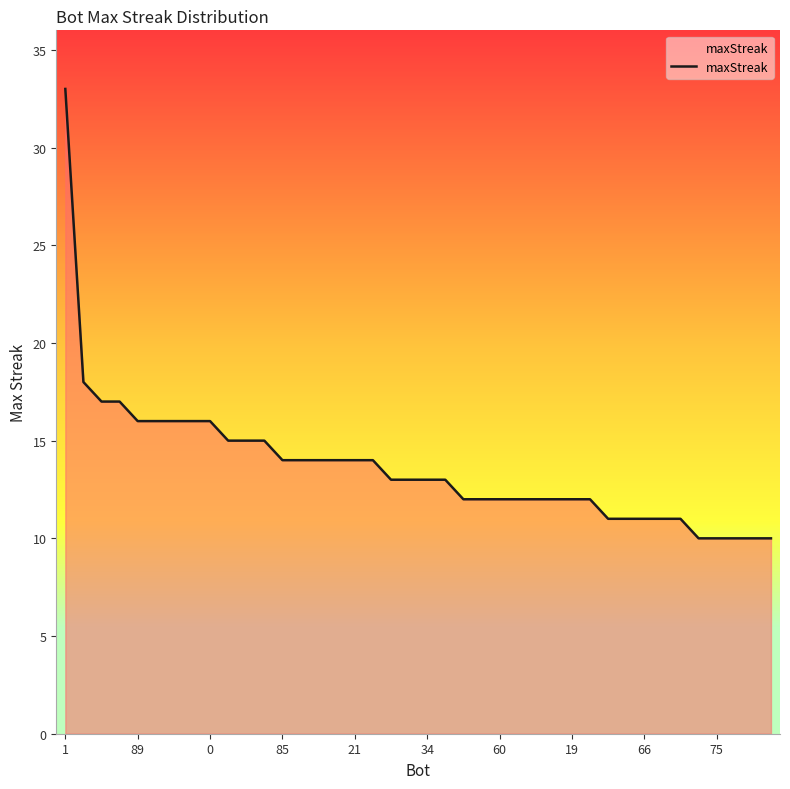

Reading left to right, transcribe all the data shown in this chart.

33	18	17	17	16	16	16	16	16	15	15	15	14	14	14	14	14	14	13	13	13	13	12	12	12	12	12	12	12	12	11	11	11	11	11	10	10	10	10	10